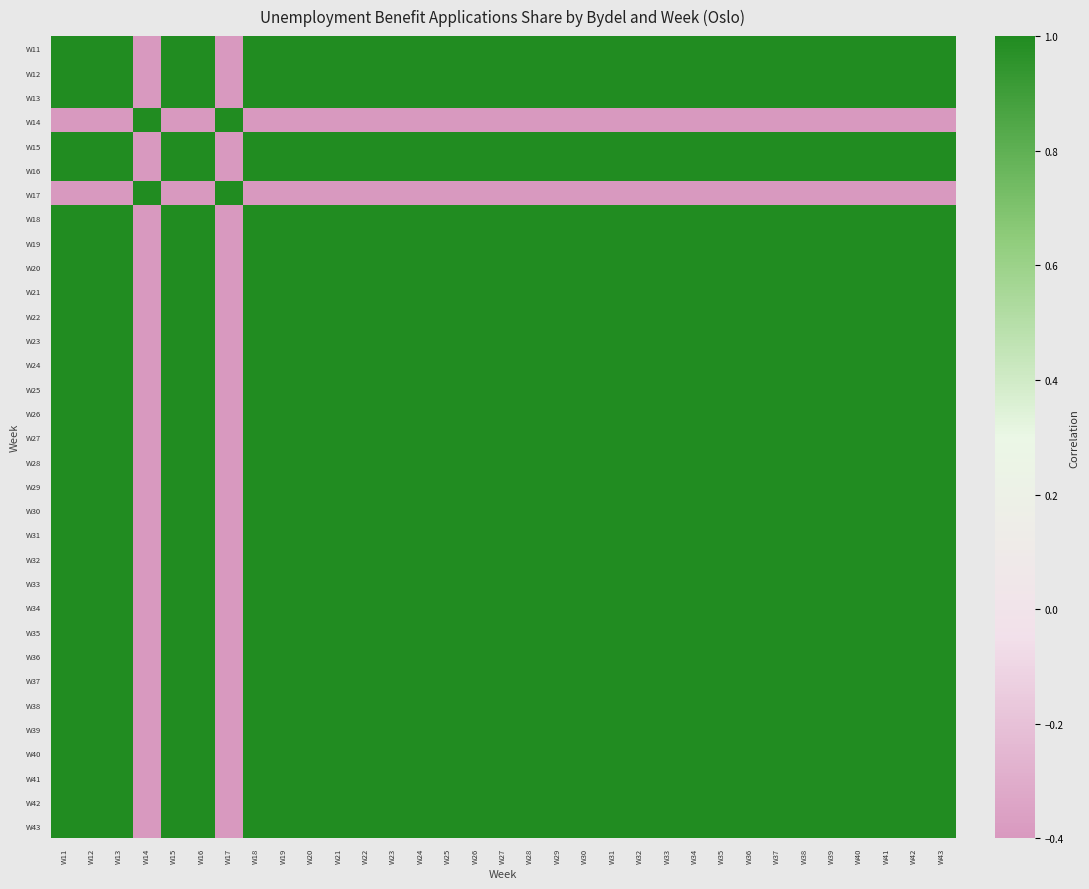

At which category is the sum across all series the highest?

W11